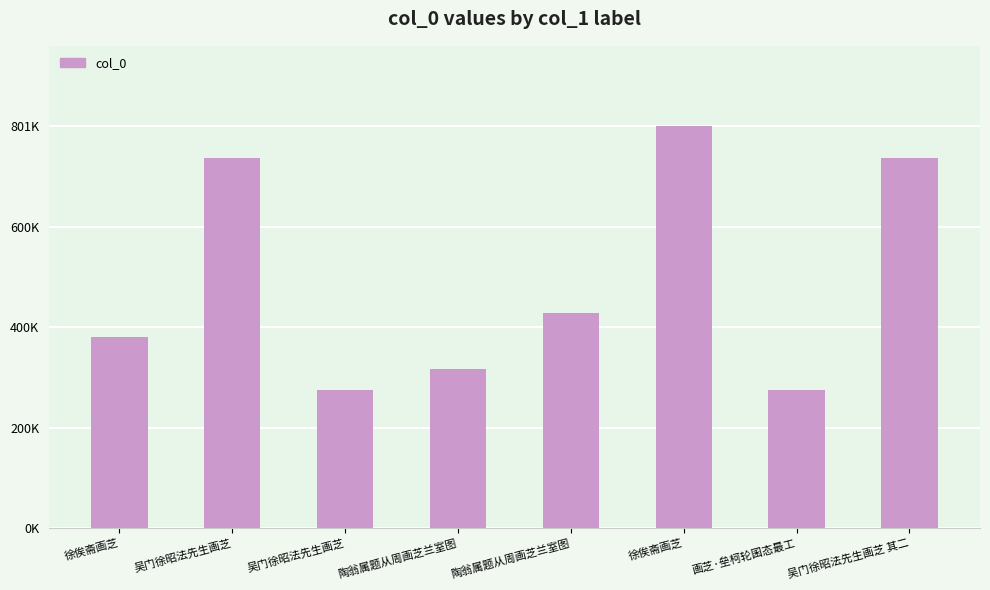

What is the average value?

494360